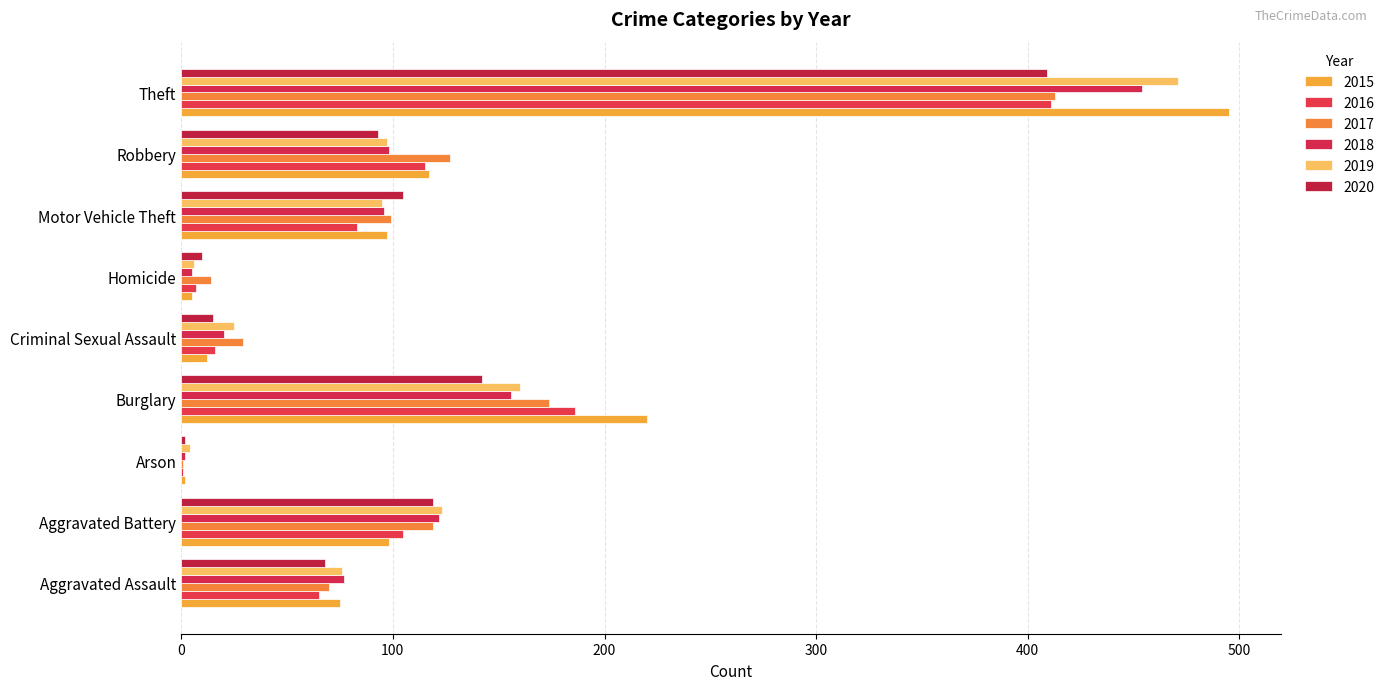

How many series are shown in this chart?

6